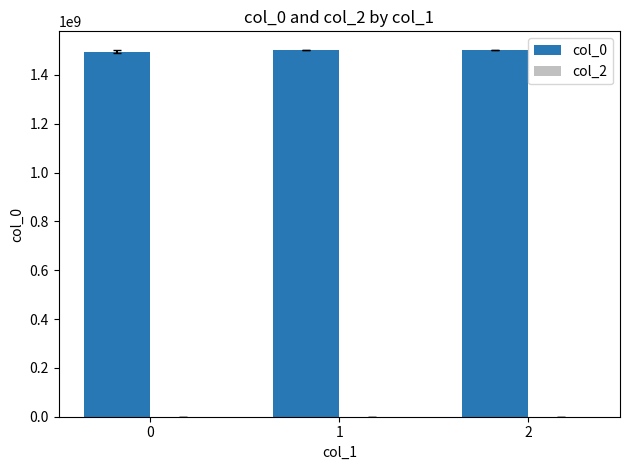

The value at 0 is 1495296351. True or false?

True